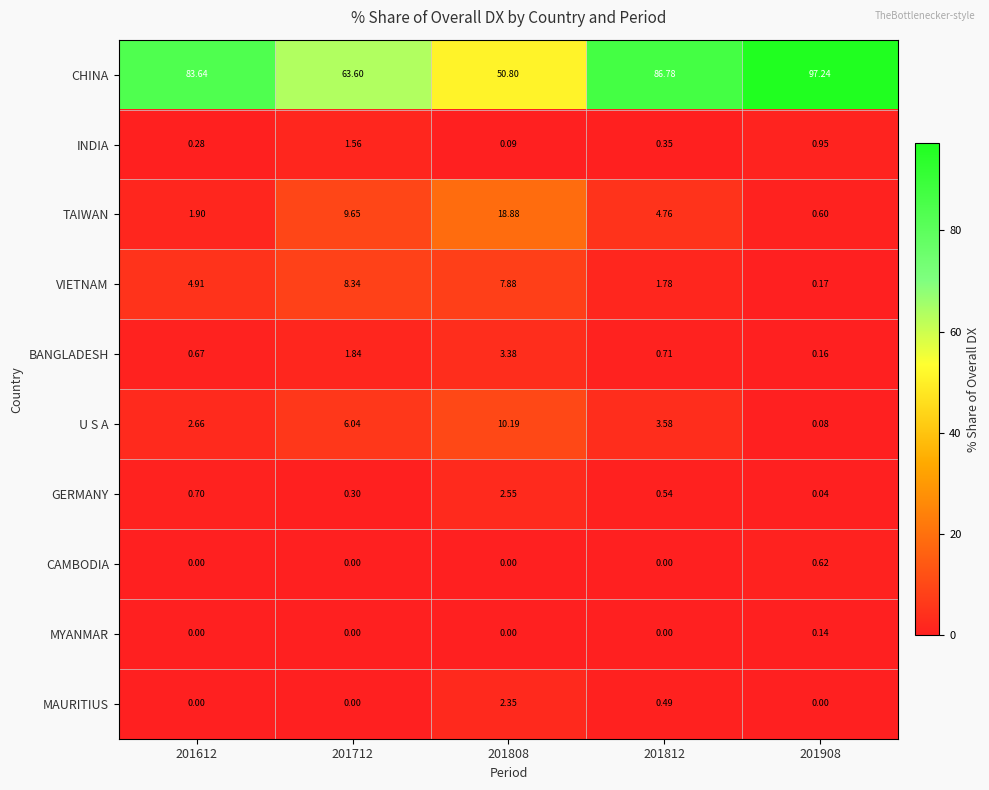

What is the maximum value shown in the chart?

97.2